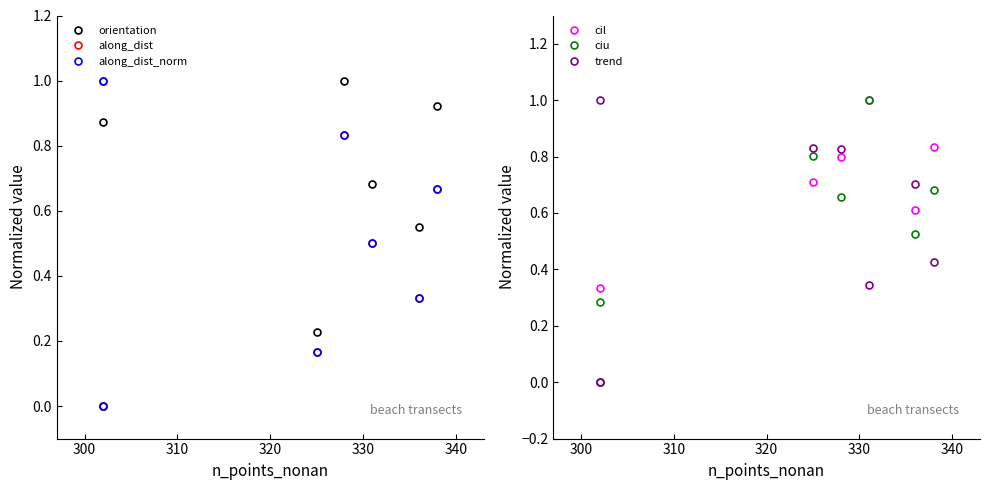

True or false: along_dist has more than 0 points higher than both neighbors.

False